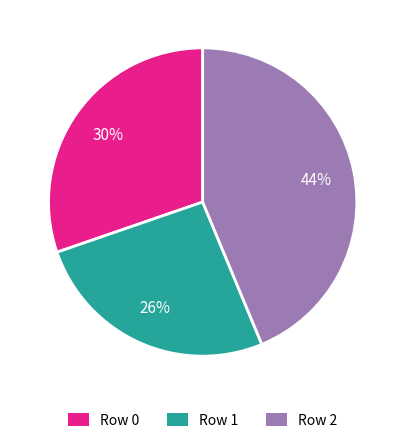

Is there a majority slice in this chart?

No